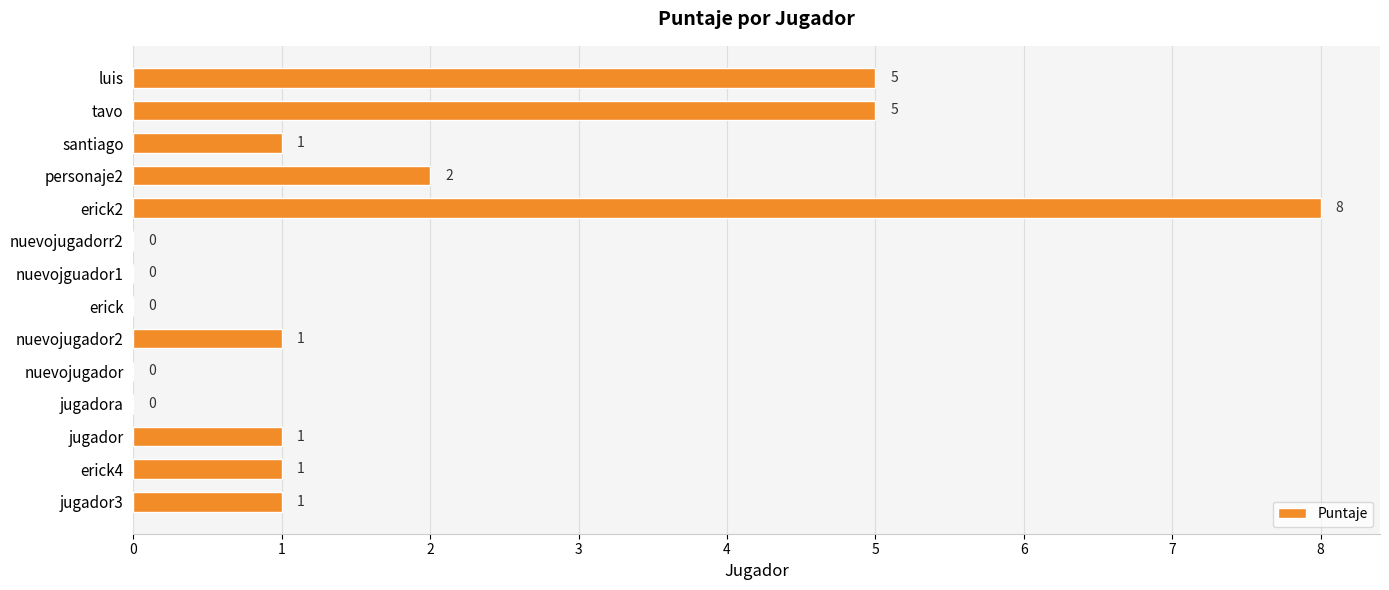

How many values are between 0 and 2?

11